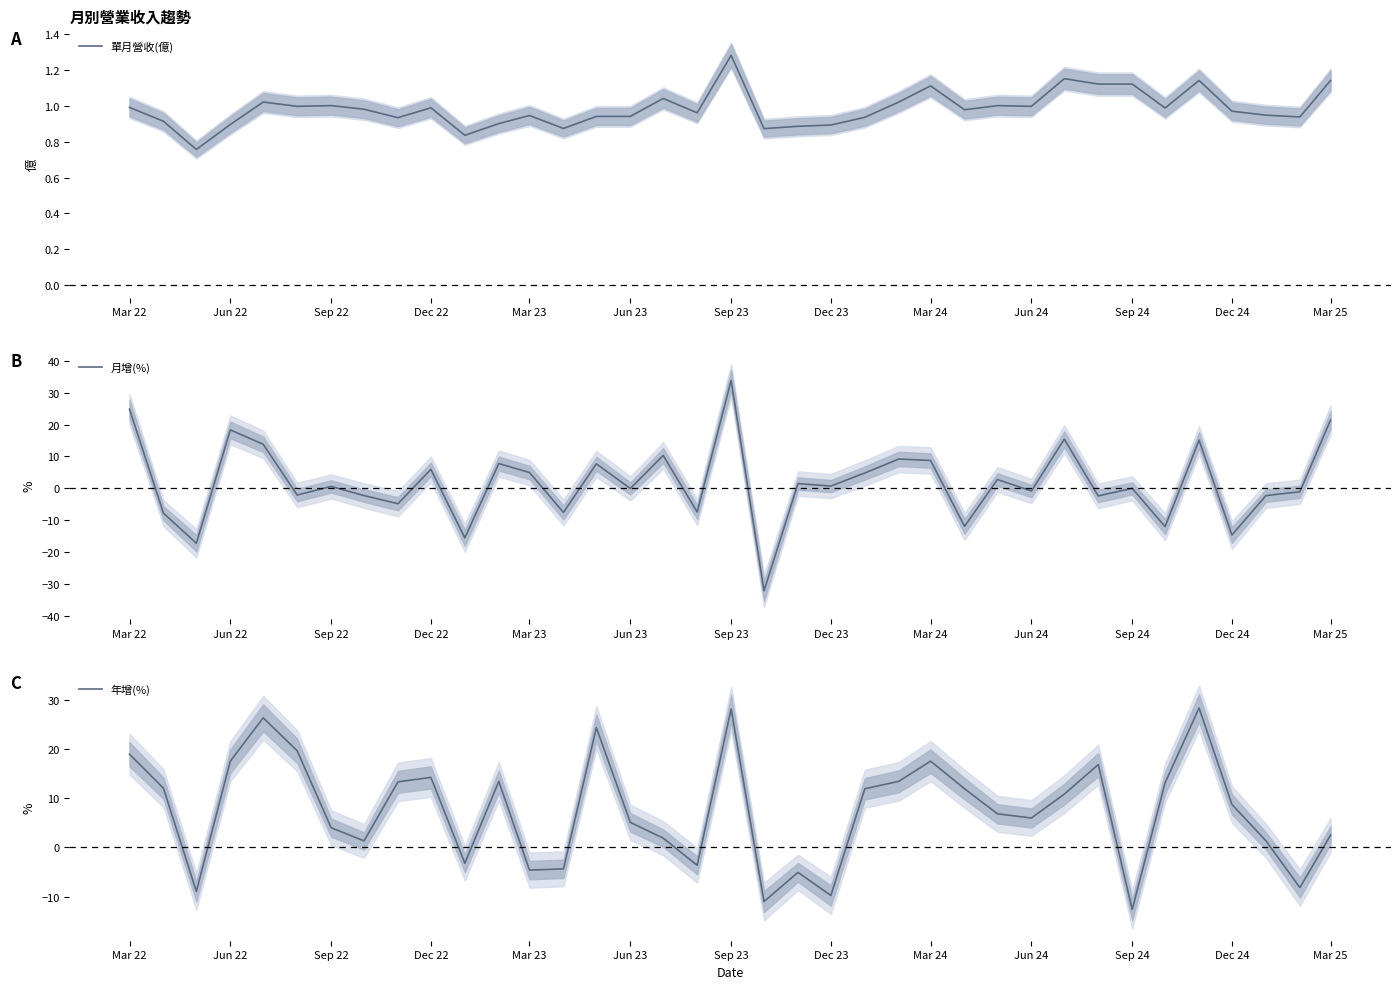

True or false: 年增(%) and 月增(%) intersect in this chart.

True